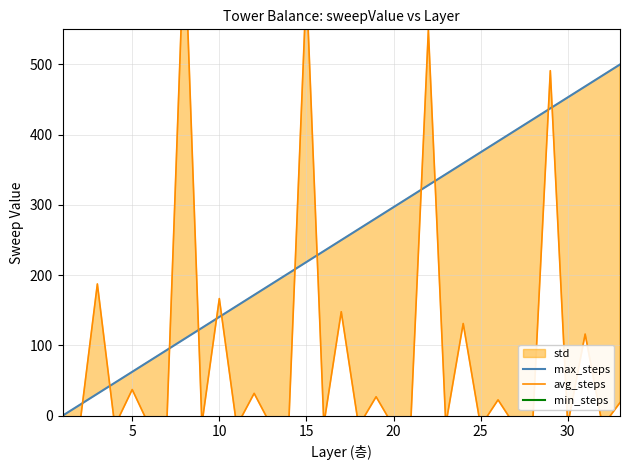

True or false: avg_steps and min_steps intersect in this chart.

False